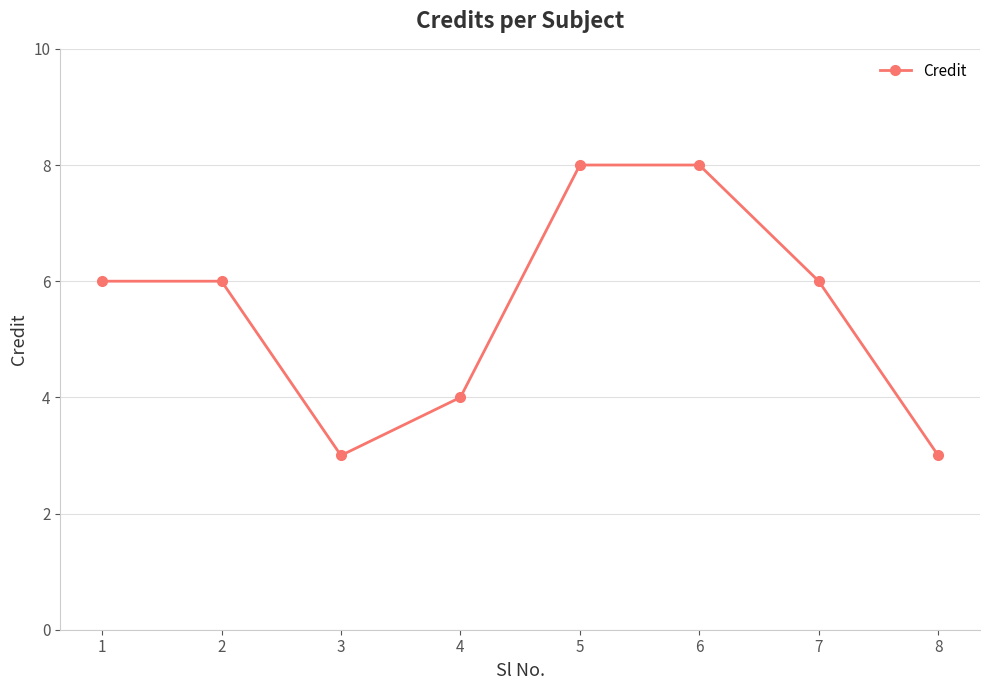

What is the smallest value displayed?

3